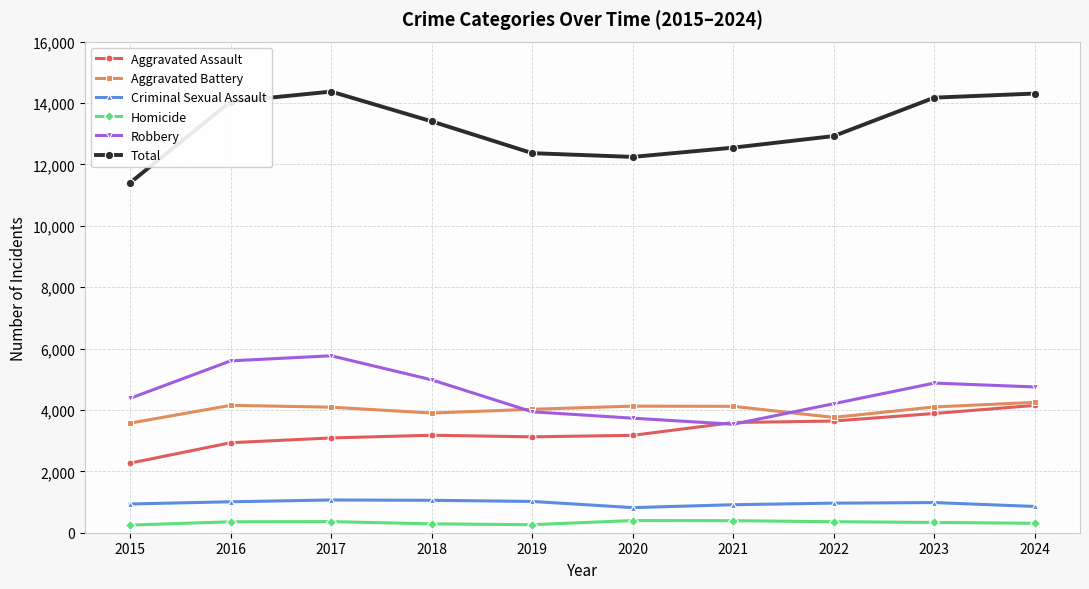

The value of Robbery at 2021 is 4818. True or false?

False